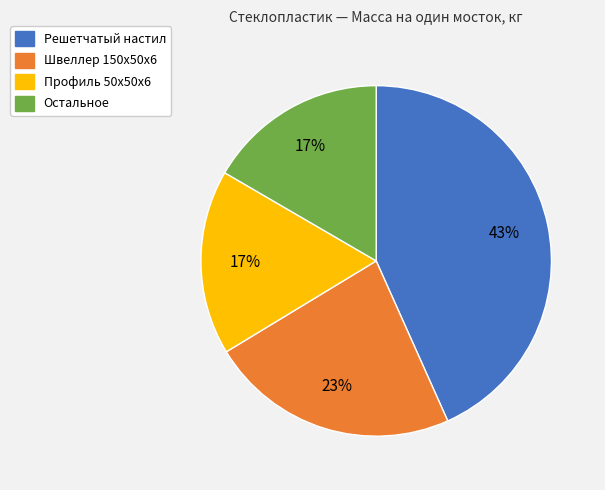

To the nearest percent, what is the average slice percentage?

25%